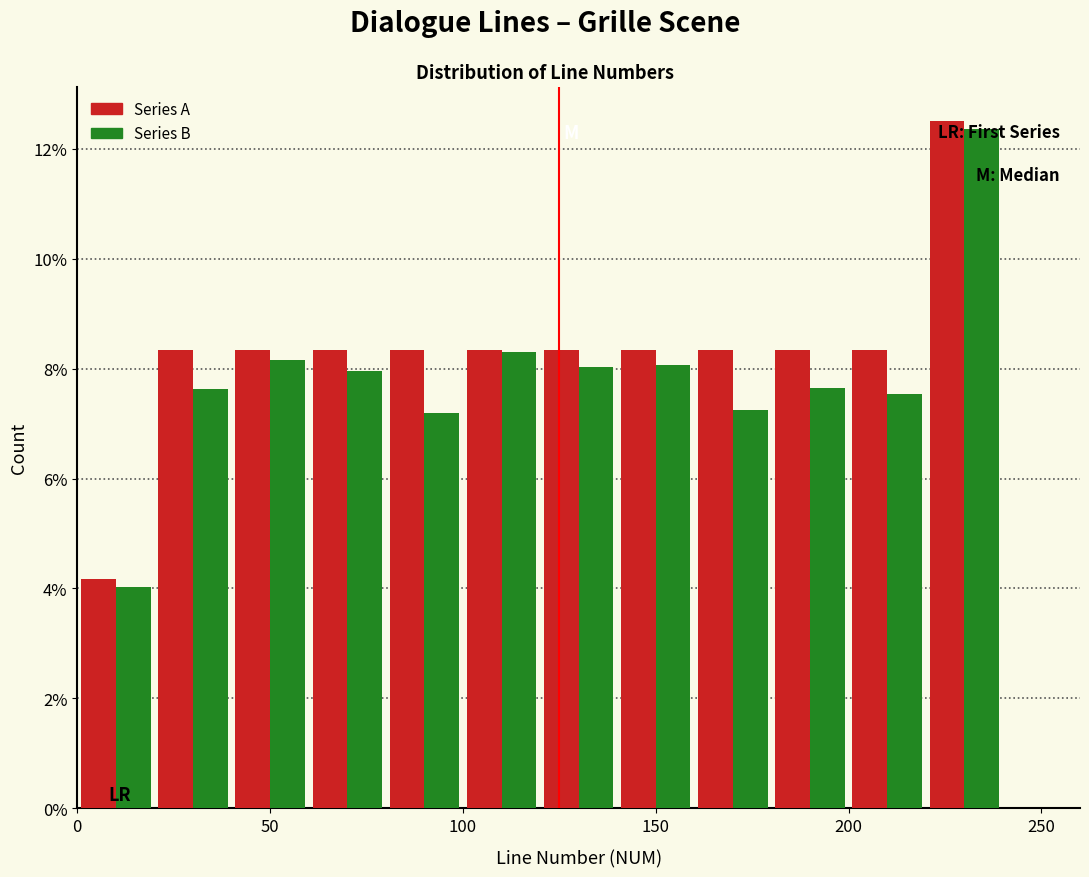

What is the height of the Series B bar covering 120 to 140 on the x-axis? The values are not printed on the chart, so give them approximately, as read against the axis.

8.0